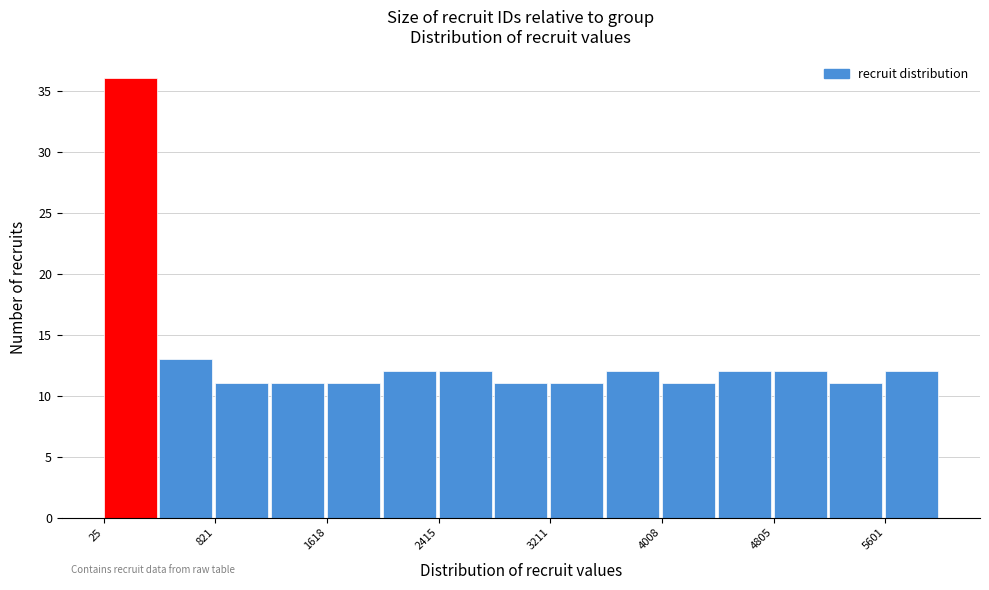

Read against the x-axis, roughly where is the centre of the tallest bar?

200